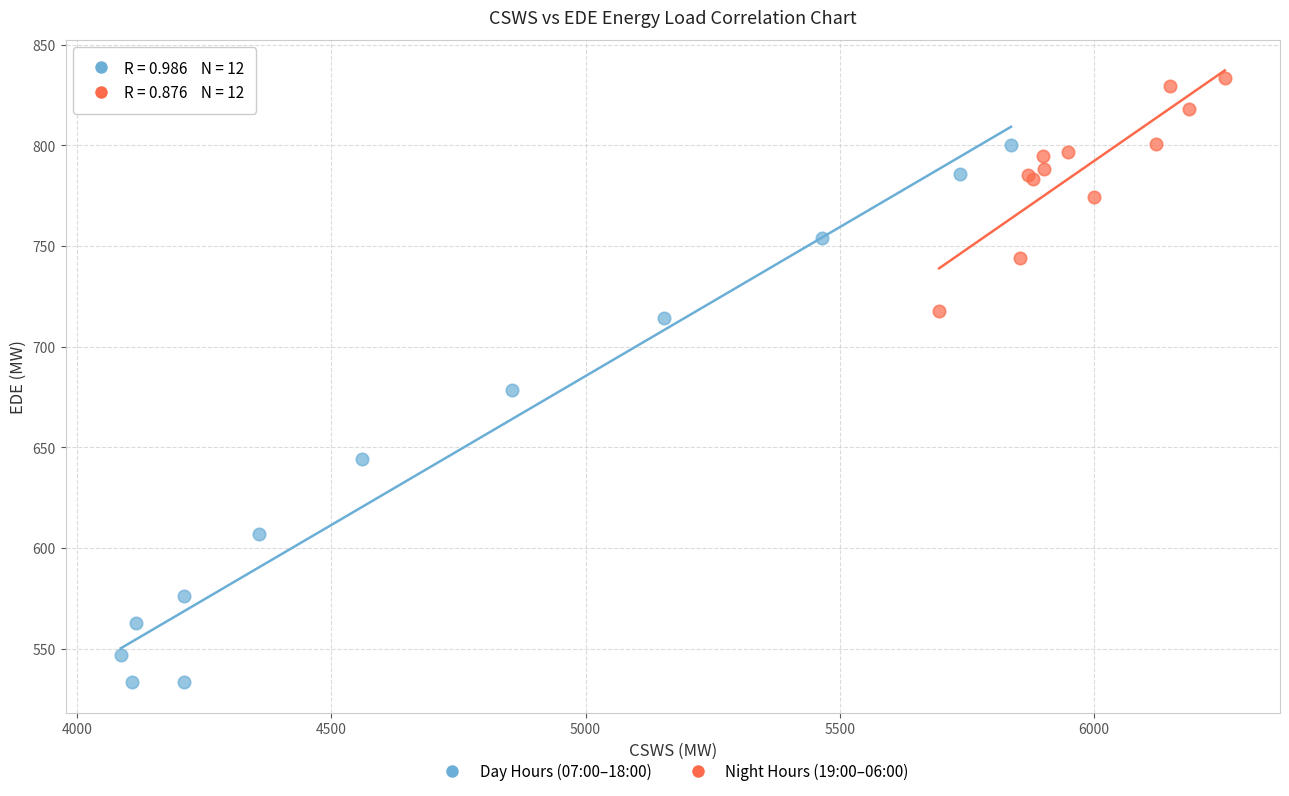

What are all the series names shown in the legend?

Day Hours (07:00–18:00), Night Hours (19:00–06:00)